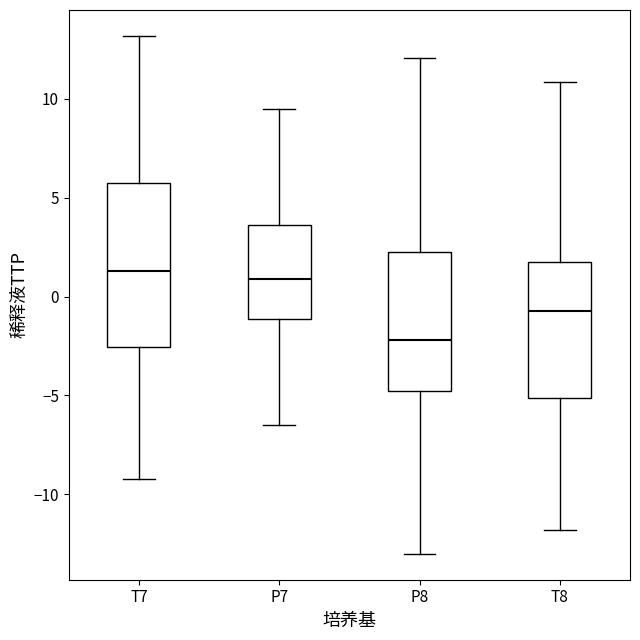

Reading left to right, read every box against the y-axis: the position of its median line, the range the box covers, and the ends of its whiskers. The values are not printed on the chart, so give them approximately, as read against the axis.

T7: median 1.5, box -2.5 to 6.0, whiskers -9.0 to 13.0
P7: median 1.0, box -1.0 to 3.5, whiskers -6.5 to 9.5
P8: median -2.0, box -5.0 to 2.0, whiskers -13.0 to 12.0
T8: median -0.5, box -5.0 to 1.5, whiskers -12.0 to 11.0